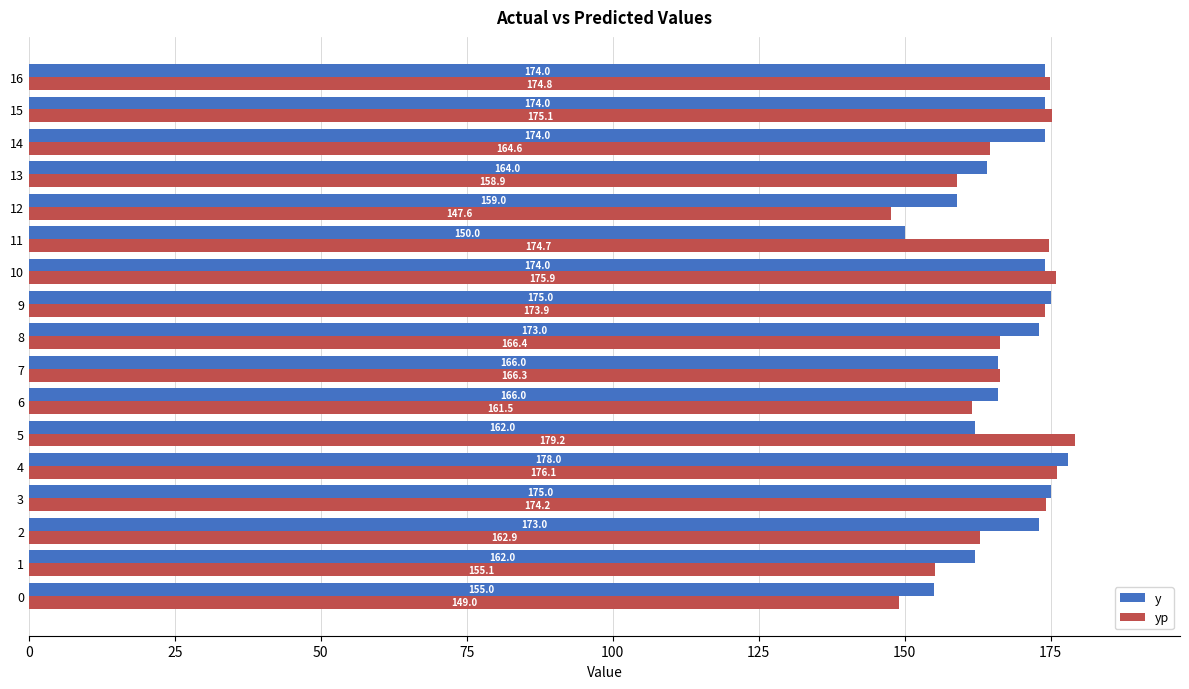

Rank the series by their average value, from highest to lowest.

y, yp